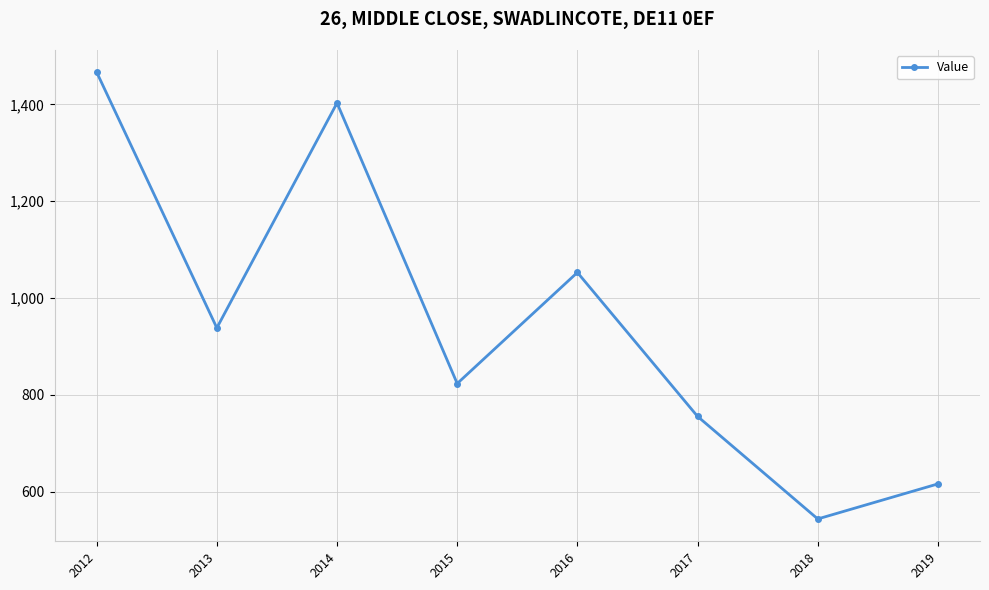

How many values exceed 938?

4